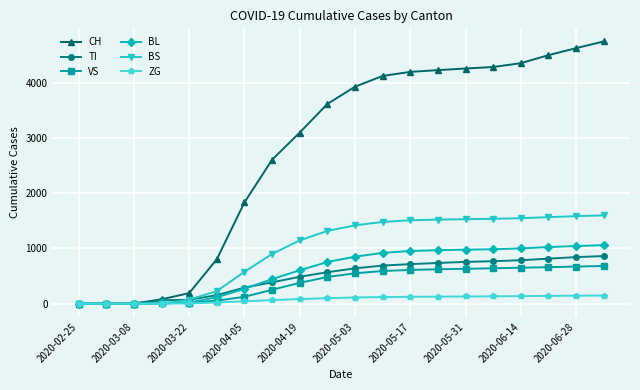

Which series has the largest total across all categories?

CH